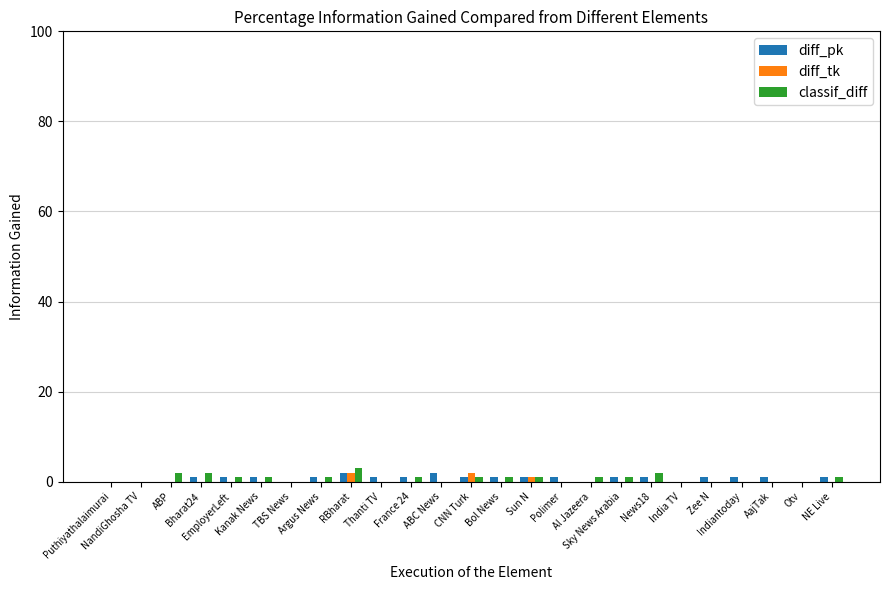

At which category is the sum across all series the highest?

RBharat